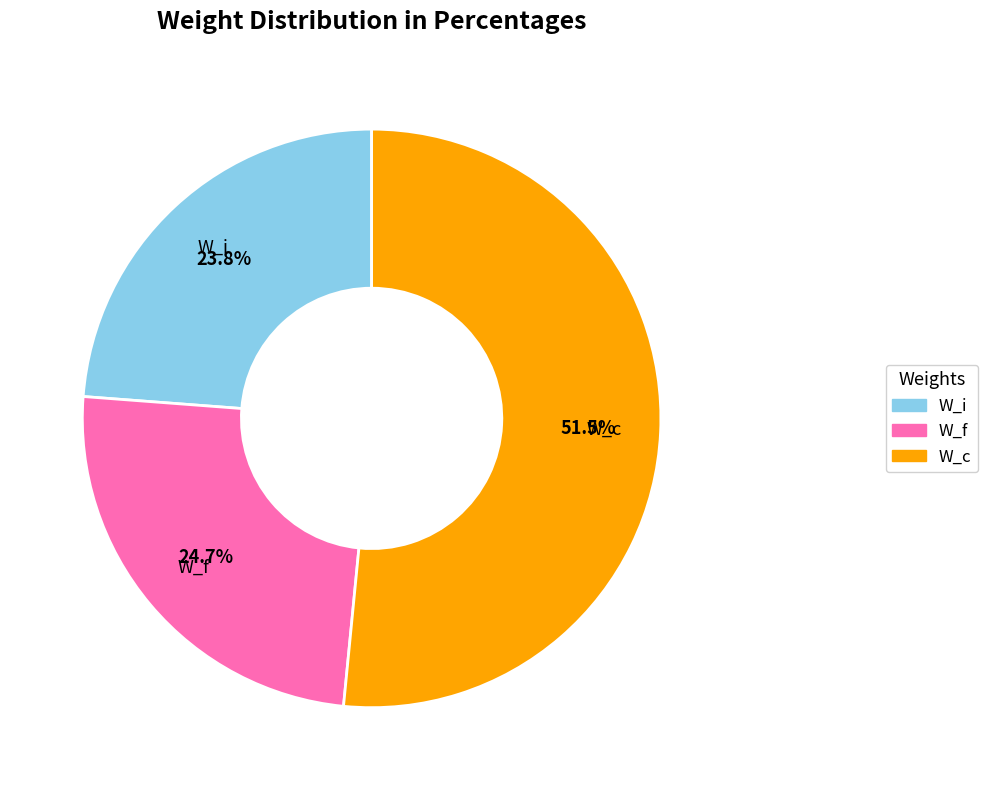

Is there a majority slice in this chart?

Yes